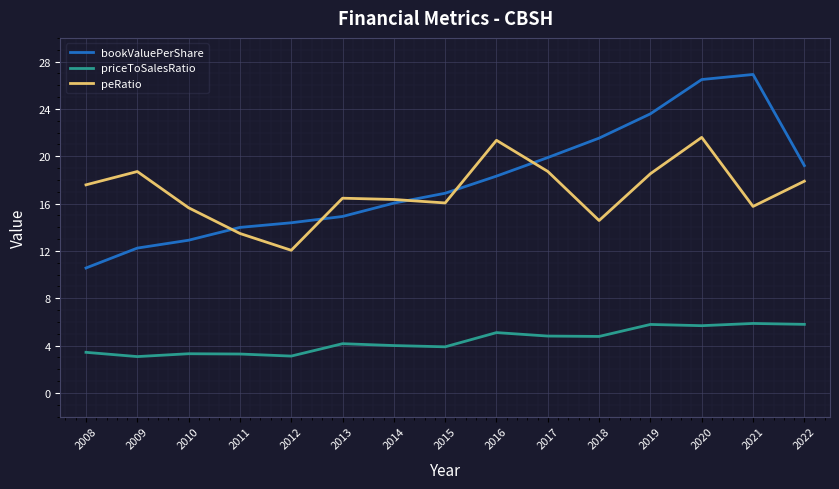

Rank the series by their maximum value, from lowest to highest.

priceToSalesRatio, peRatio, bookValuePerShare